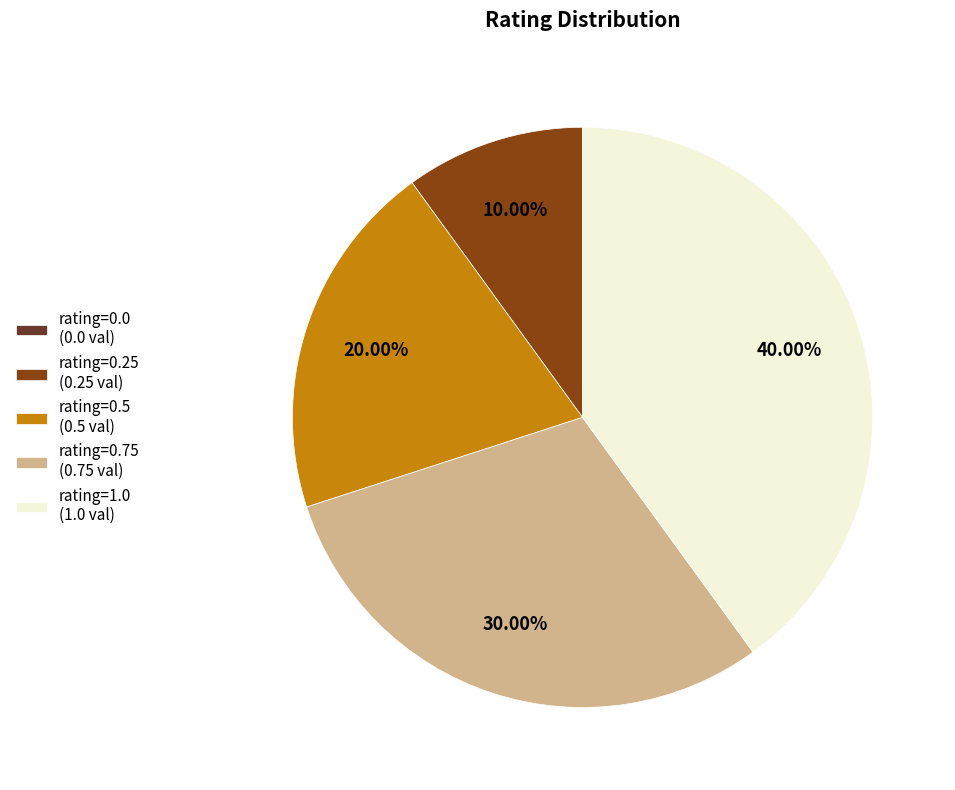

To the nearest percent, what is the difference between the largest and smallest slice percentages?

40%